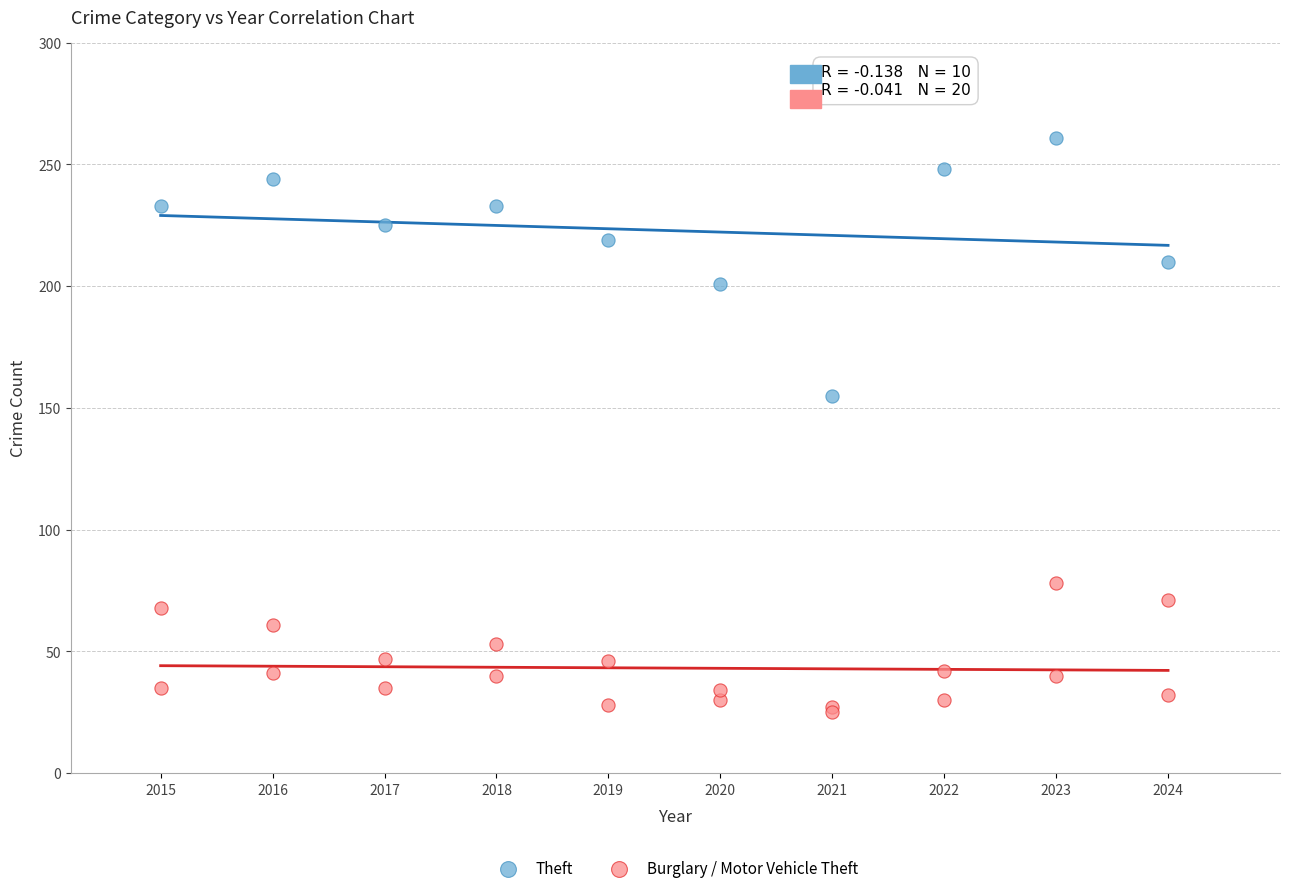

Which series has the widest spread of Y values?

Theft